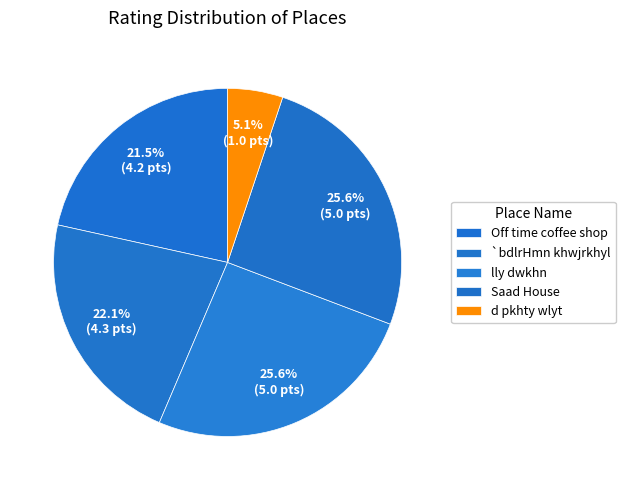

True or false: `bdlrHmn khwjrkhyl accounts for 22% of the total.

True